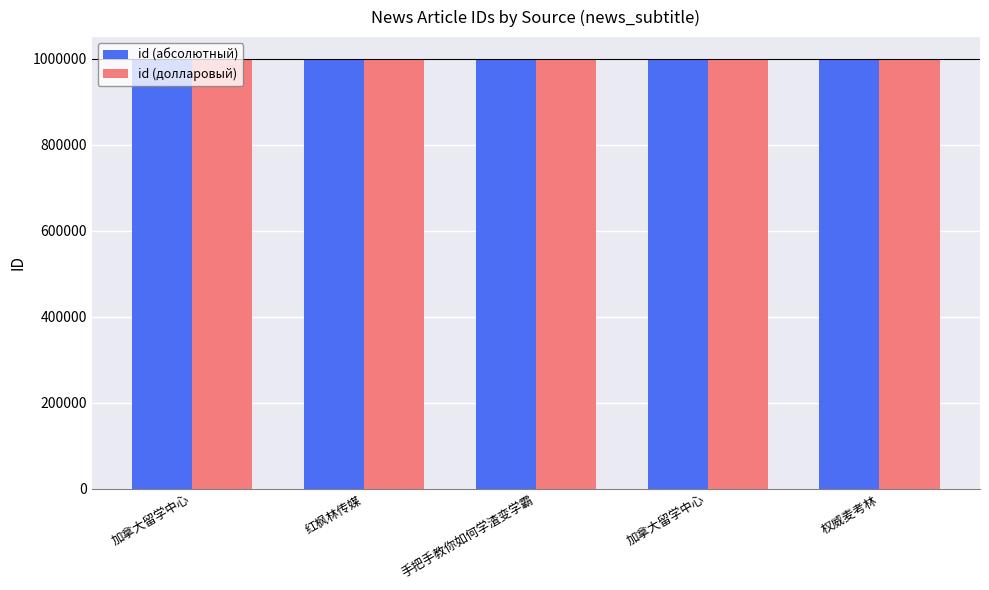

What are all the series names shown in the legend?

id (абсолютный), id (долларовый)